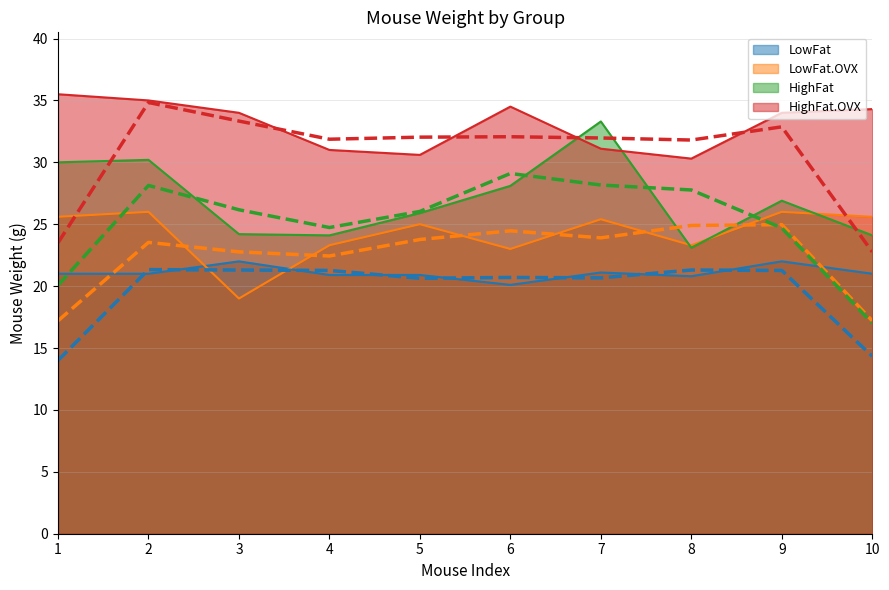

Rank the categories by LowFat.OVX value from highest to lowest.

2, 9, 1, 10, 7, 5, 4, 8, 6, 3